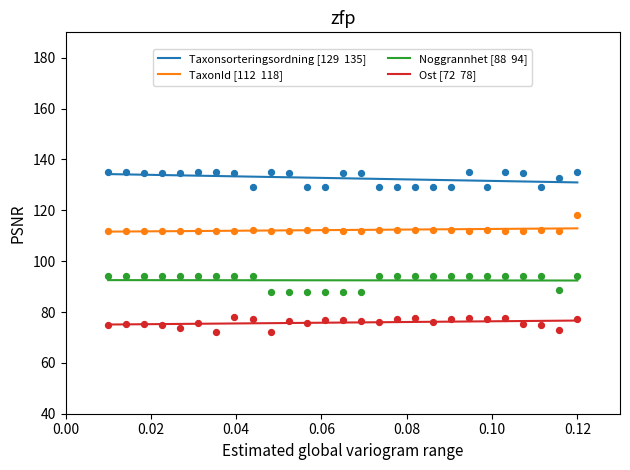

Which series has the largest Y range (max minus min)?

Taxonsorteringsordning [129  135]